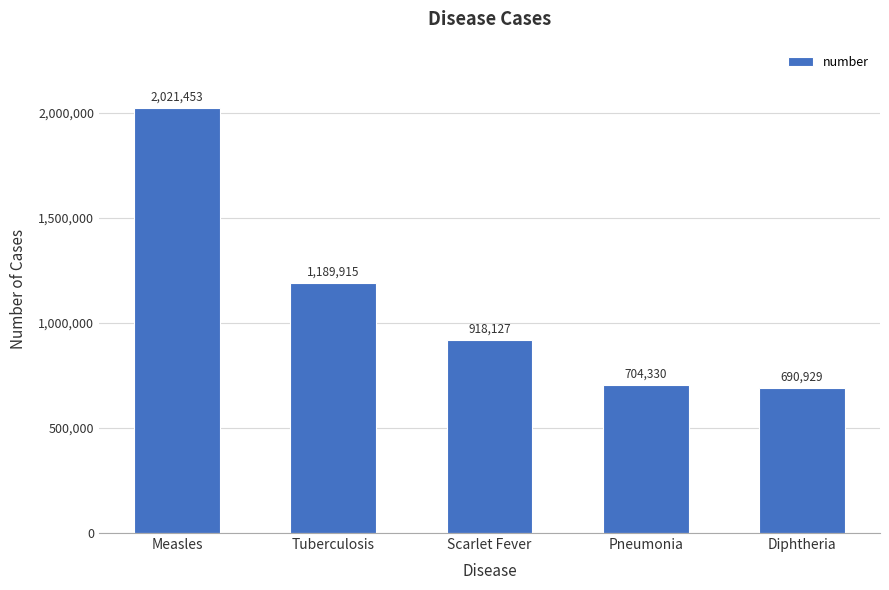

Is it true that the value at Measles is 1290518?

False